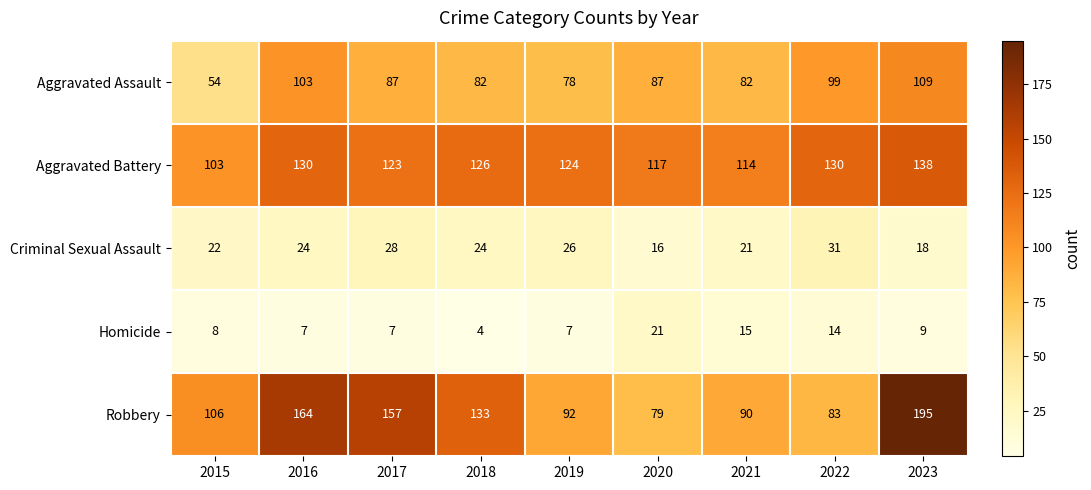

At how many categories does at least one series exceed 68?

9